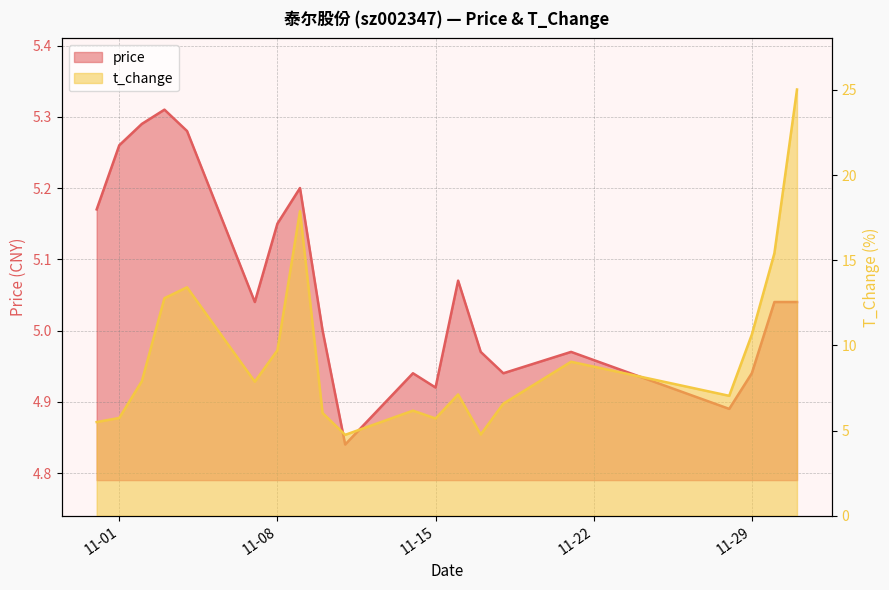

The price series shows 4.9 at 11-15. True or false?

True